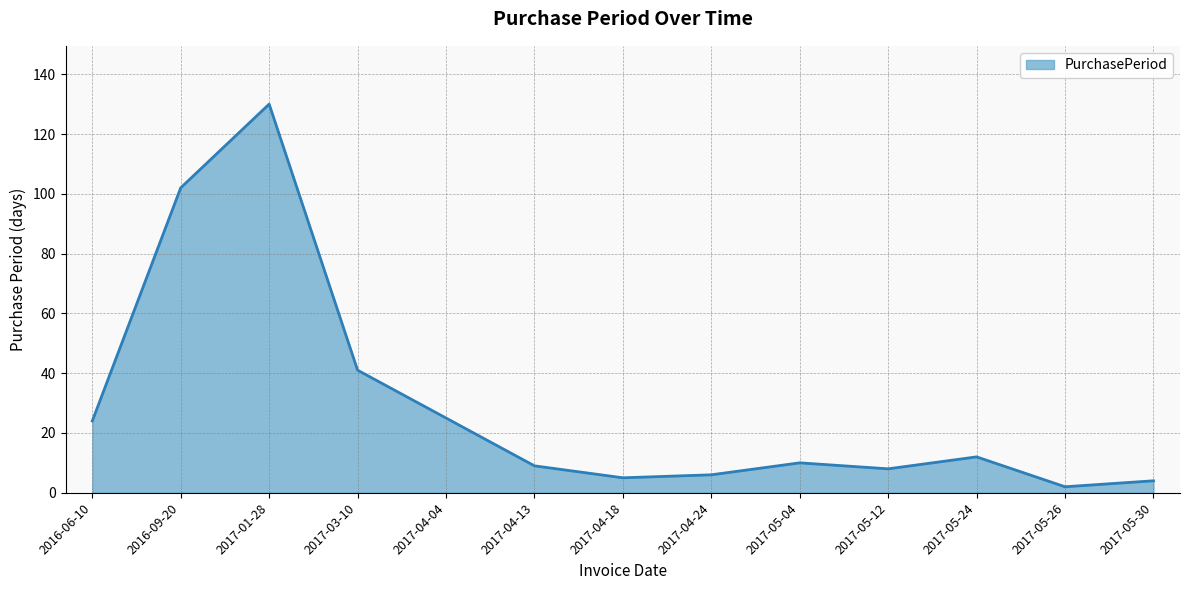

What position from the right is 2017-04-24?

6